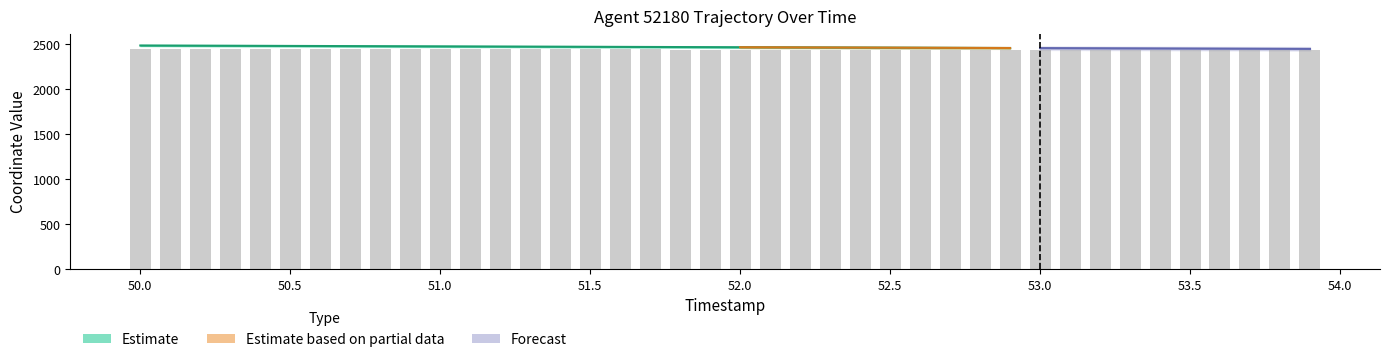

Where is the data nearest to the value 2442?

52.1